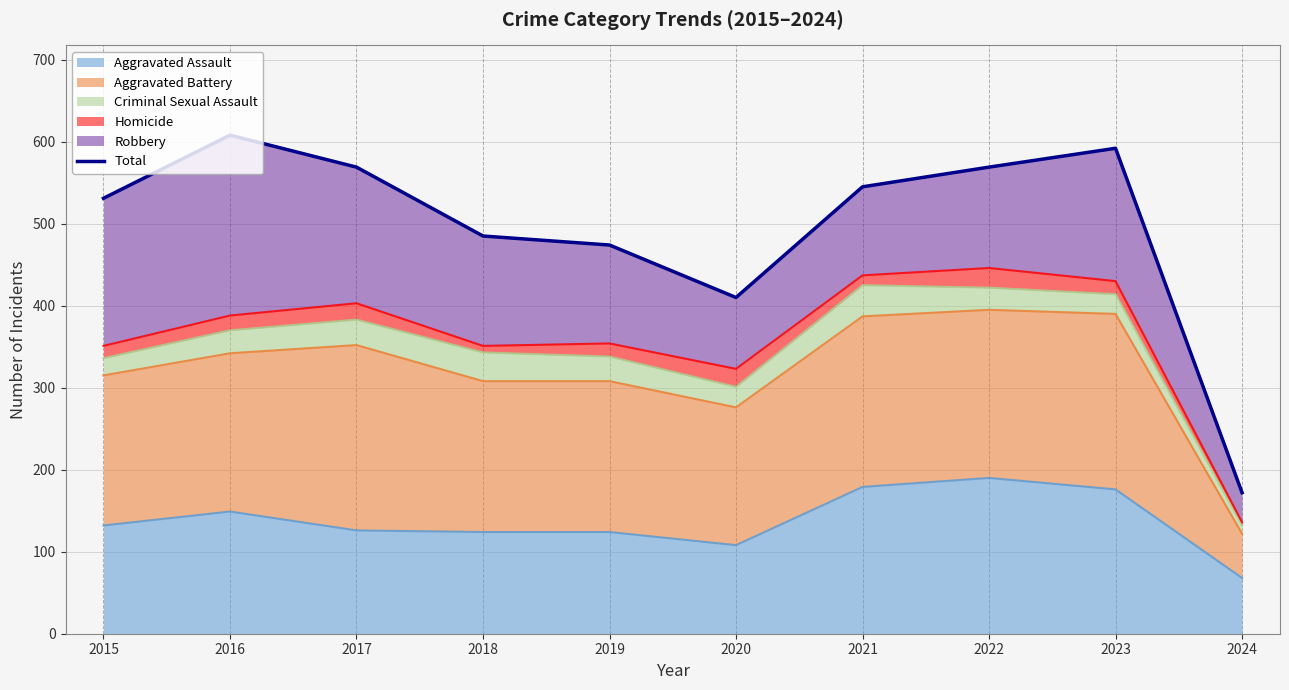

Reading left to right, list all the values displayed in this chart.

2015=531	2016=608	2017=569	2018=485	2019=474	2020=410	2021=545	2022=569	2023=592	2024=172